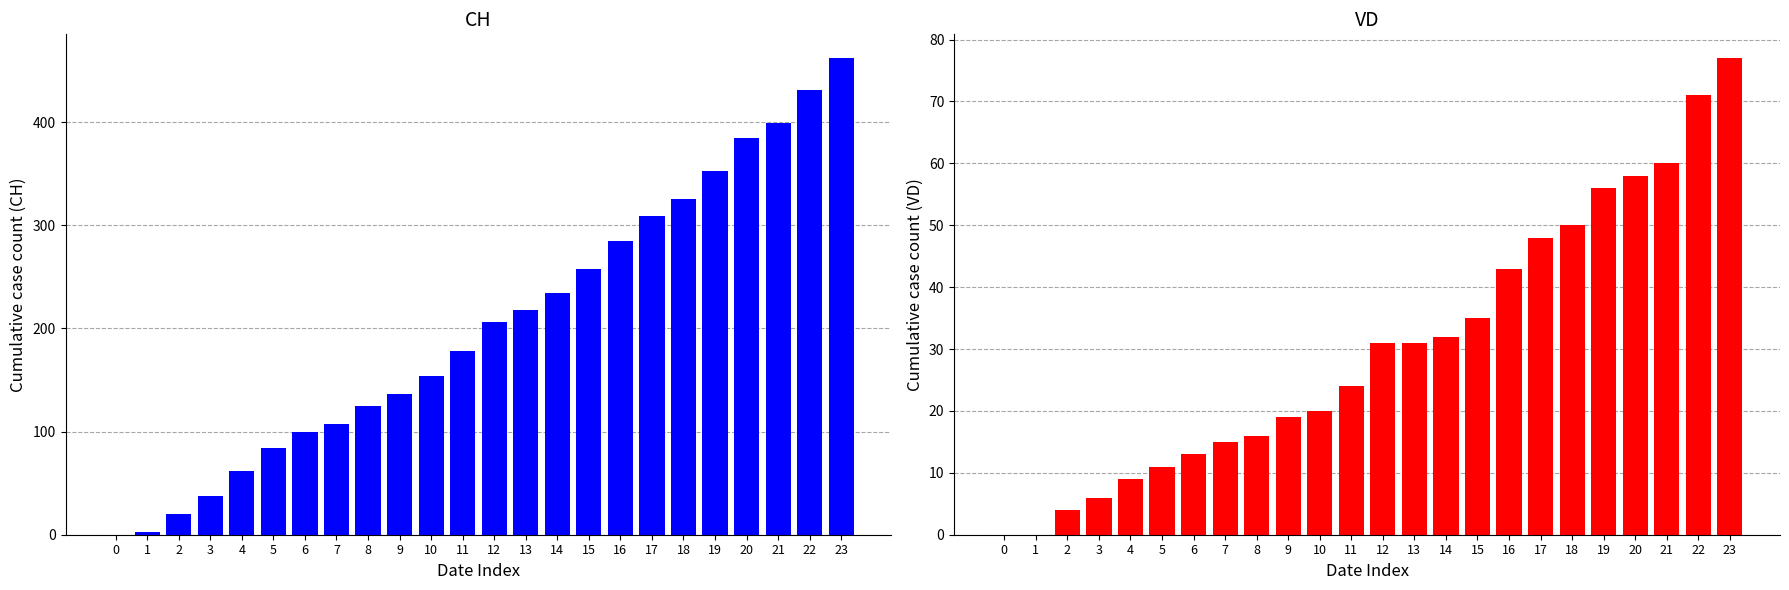

What are all the series names shown in the legend?

CH, VD